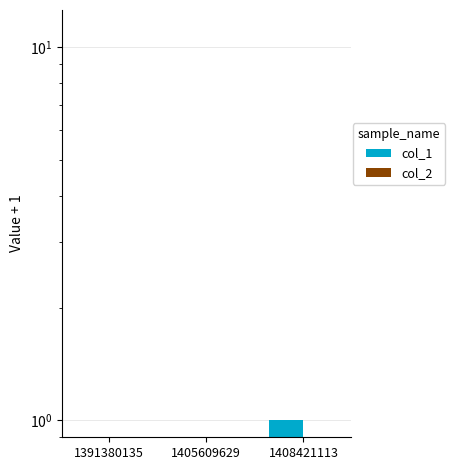

Reading right to left, what are all the values shown in this chart?

col_1: 1	0	0
col_2: 0	0	0